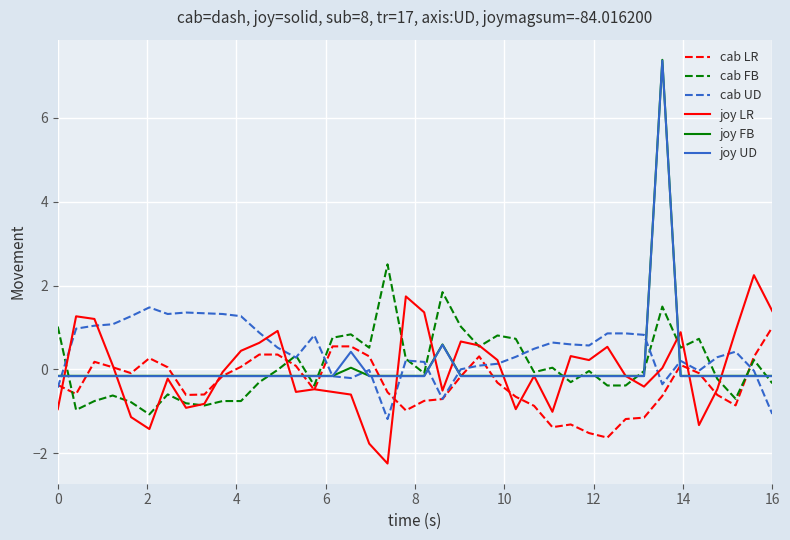

What is the greatest value displayed?

7.4